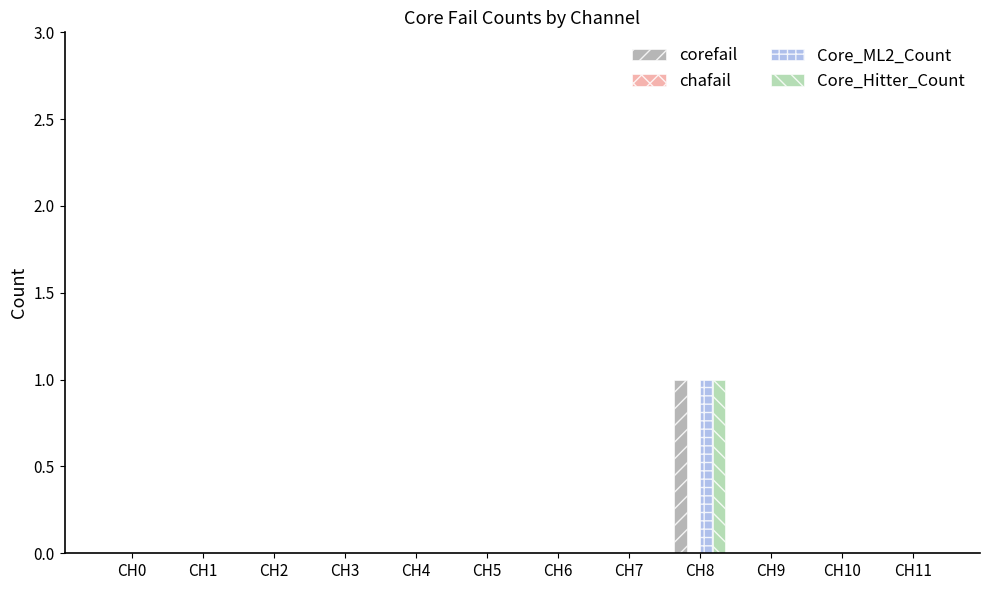

The value of Core_ML2_Count at CH5 is 1. True or false?

False